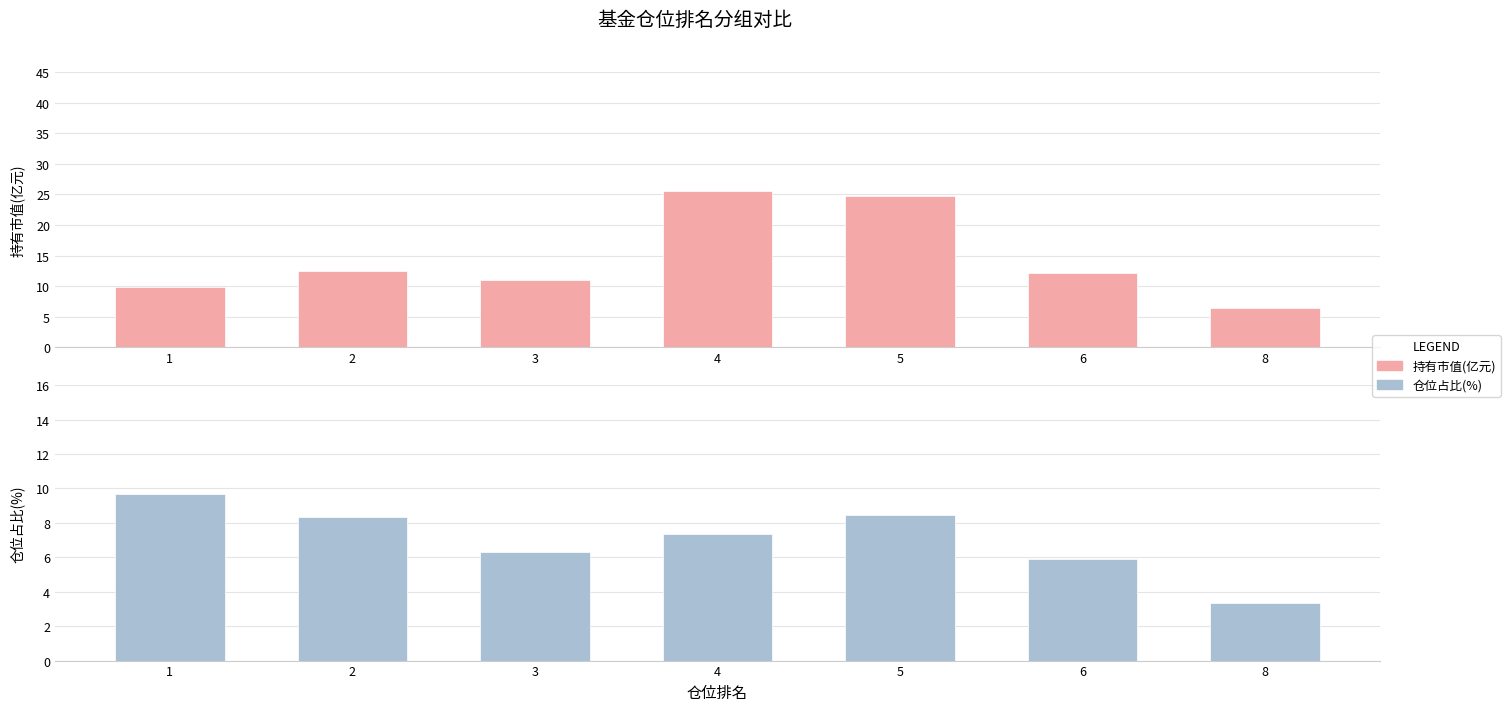

Which label corresponds to the largest value in the chart?

4